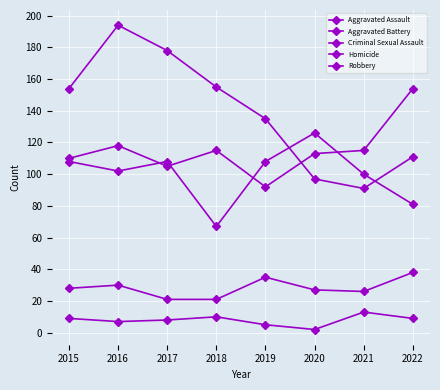

Reading left to right, what are all the values shown in this chart?

Aggravated Assault: 2015=110	2016=118	2017=105	2018=115	2019=92	2020=113	2021=115	2022=154
Aggravated Battery: 2015=108	2016=102	2017=108	2018=67	2019=108	2020=126	2021=100	2022=81
Criminal Sexual Assault: 2015=28	2016=30	2017=21	2018=21	2019=35	2020=27	2021=26	2022=38
Homicide: 2015=9	2016=7	2017=8	2018=10	2019=5	2020=2	2021=13	2022=9
Robbery: 2015=154	2016=194	2017=178	2018=155	2019=135	2020=97	2021=91	2022=111